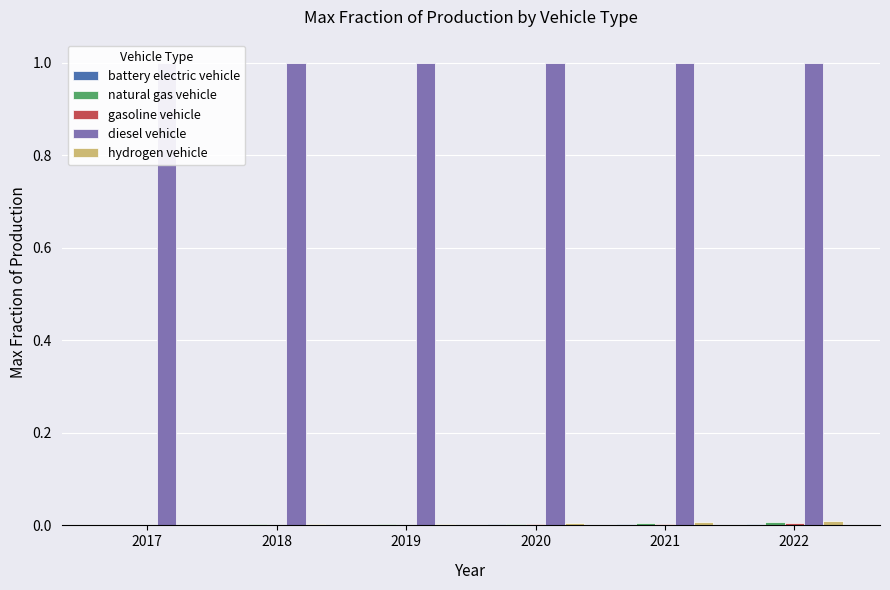

At 2019, list the series in order from largest to smallest.

diesel vehicle, hydrogen vehicle, natural gas vehicle, gasoline vehicle, battery electric vehicle